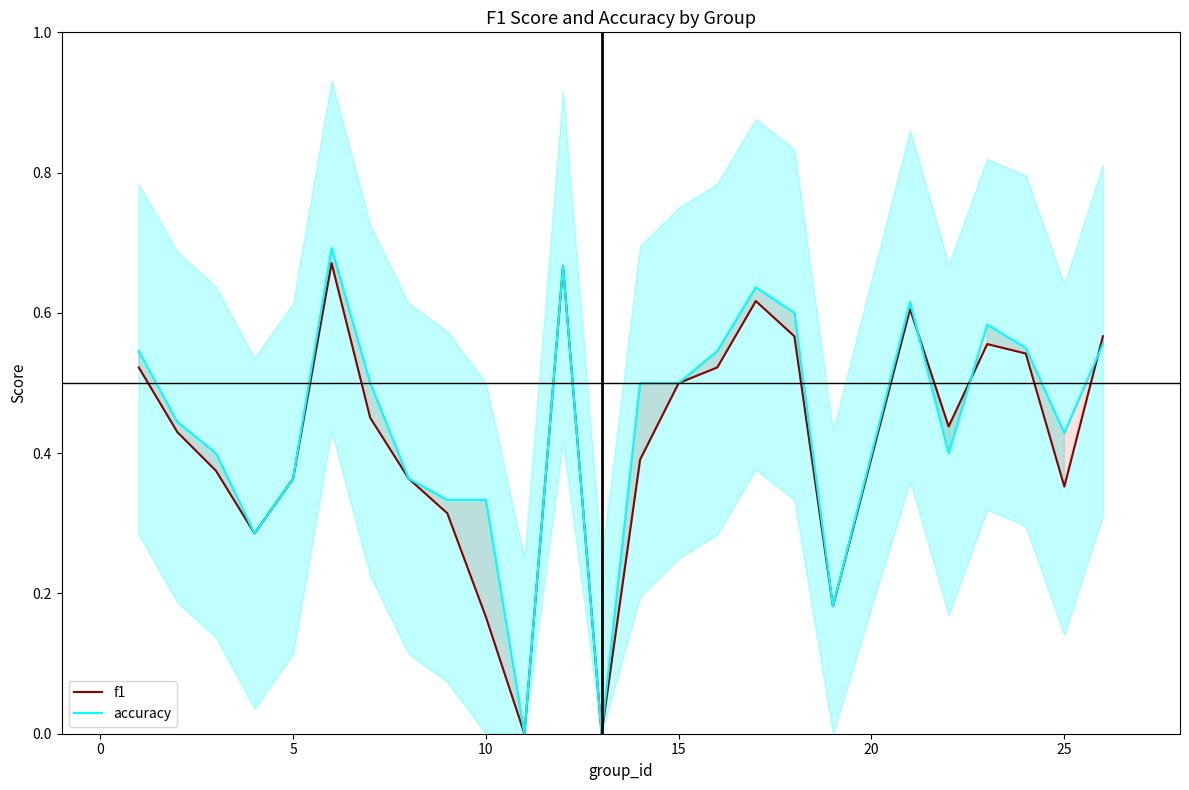

Which series ends up on top after the final intersection of f1 and accuracy?

f1